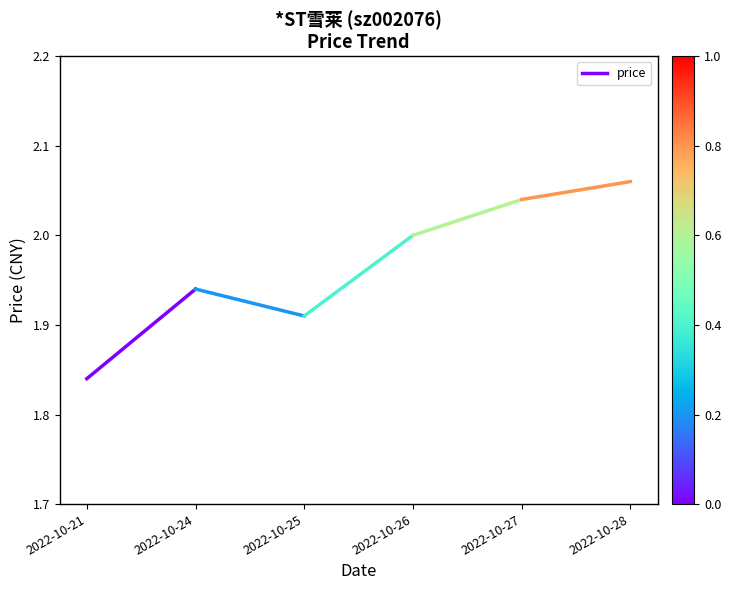

What is the value of the 2nd point from the left?

1.9